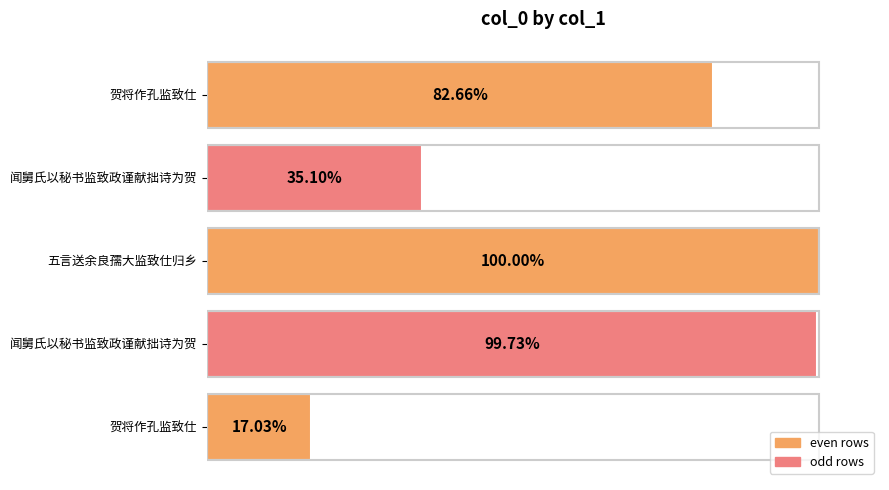

Are the bars horizontal?

Yes